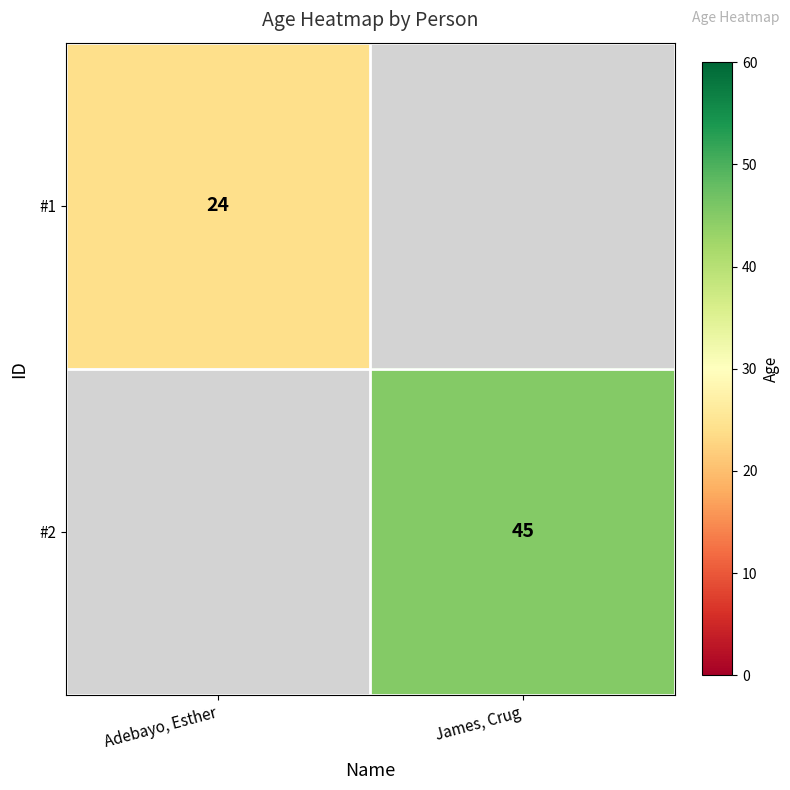

How many data points does each series have?

2